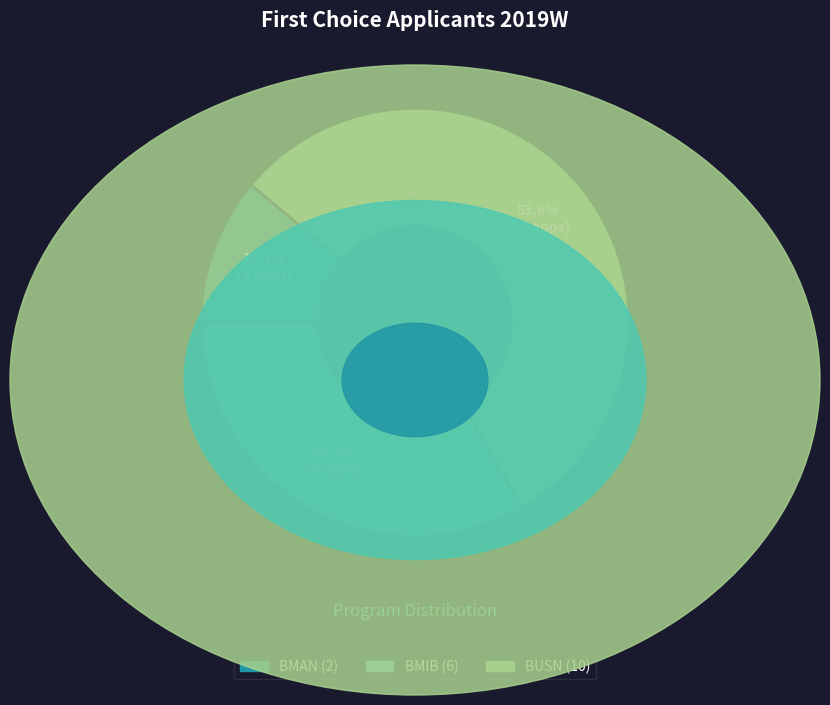

To the nearest percent, what is the average slice percentage?

33%